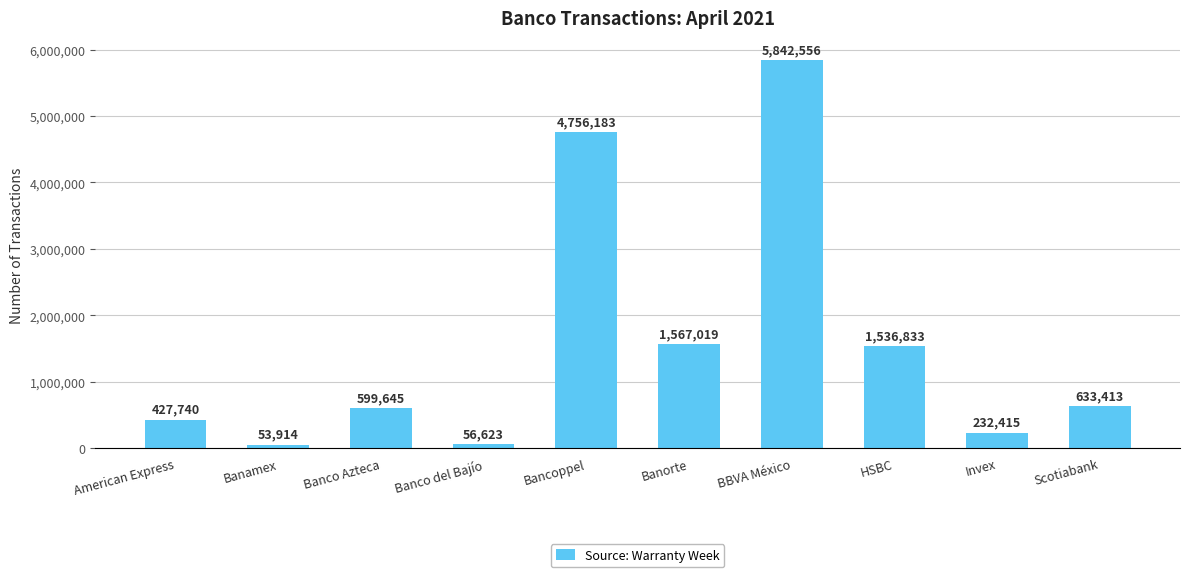

What is the difference between the maximum and second lowest values?

5785933